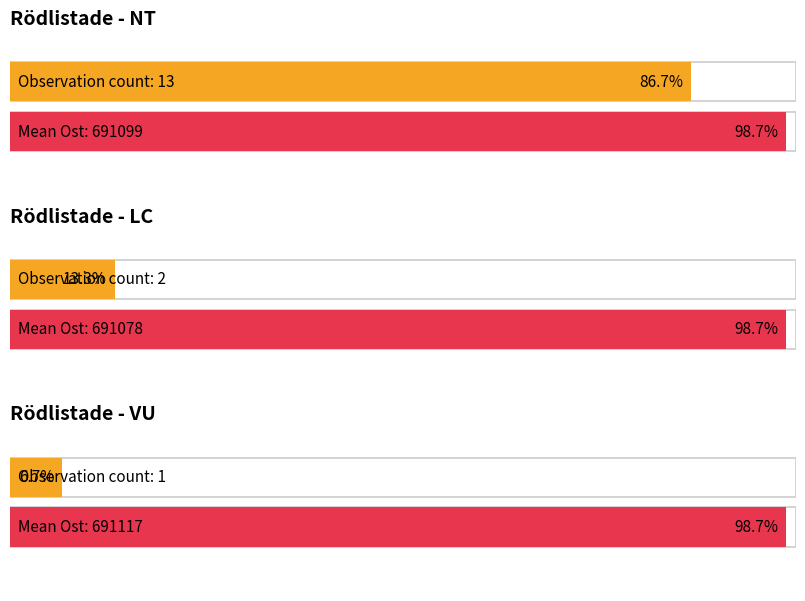

List the series in order of their peak value, lowest first.

LC, NT, VU